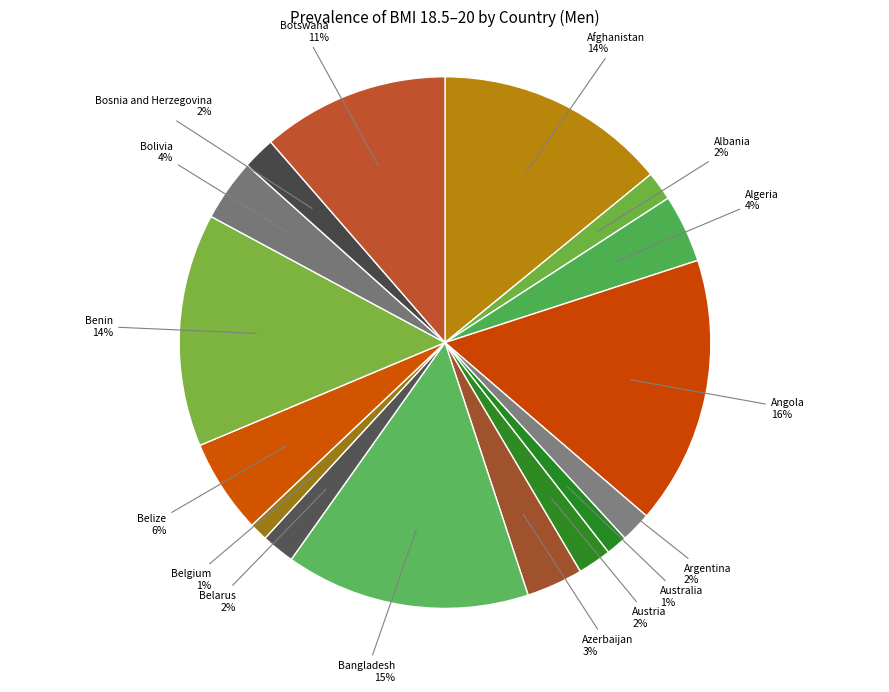

To the nearest percent, what is the difference between the largest and smallest slice percentages?

15%